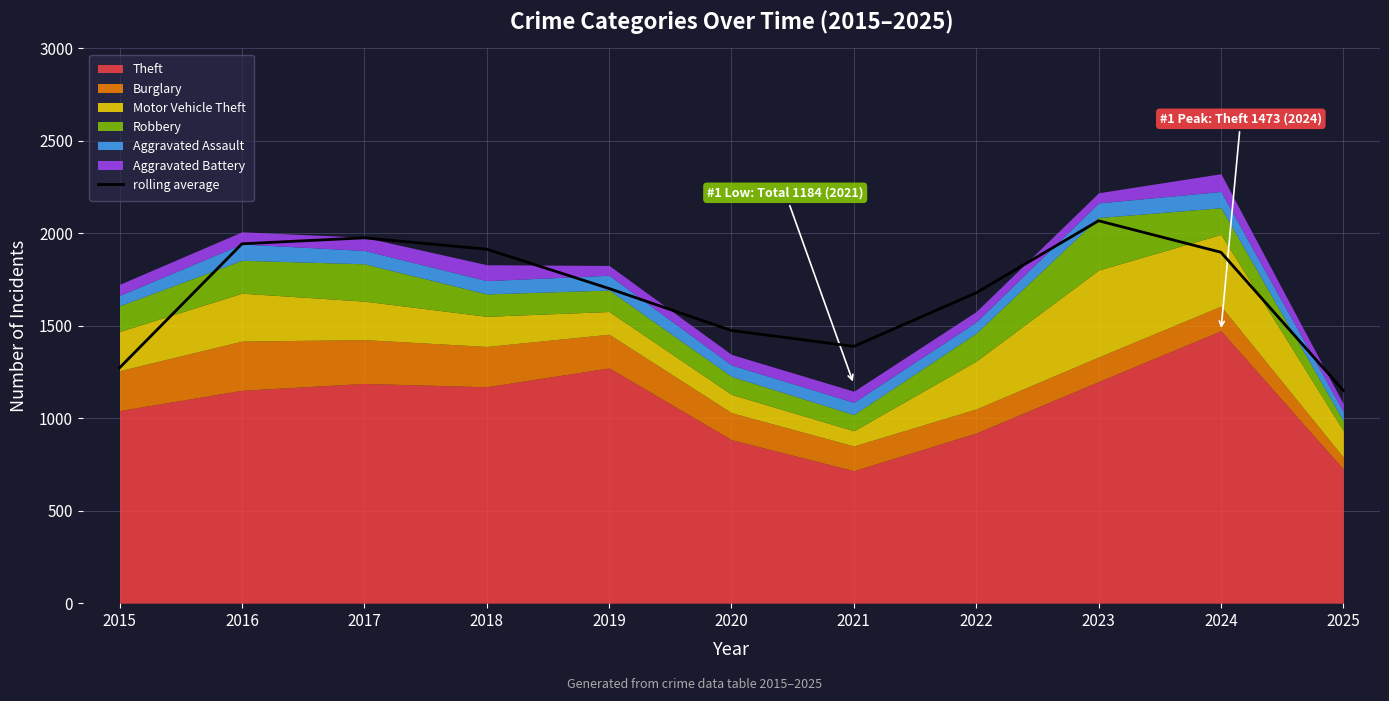

At which category does the data reach its first local peak?

2017